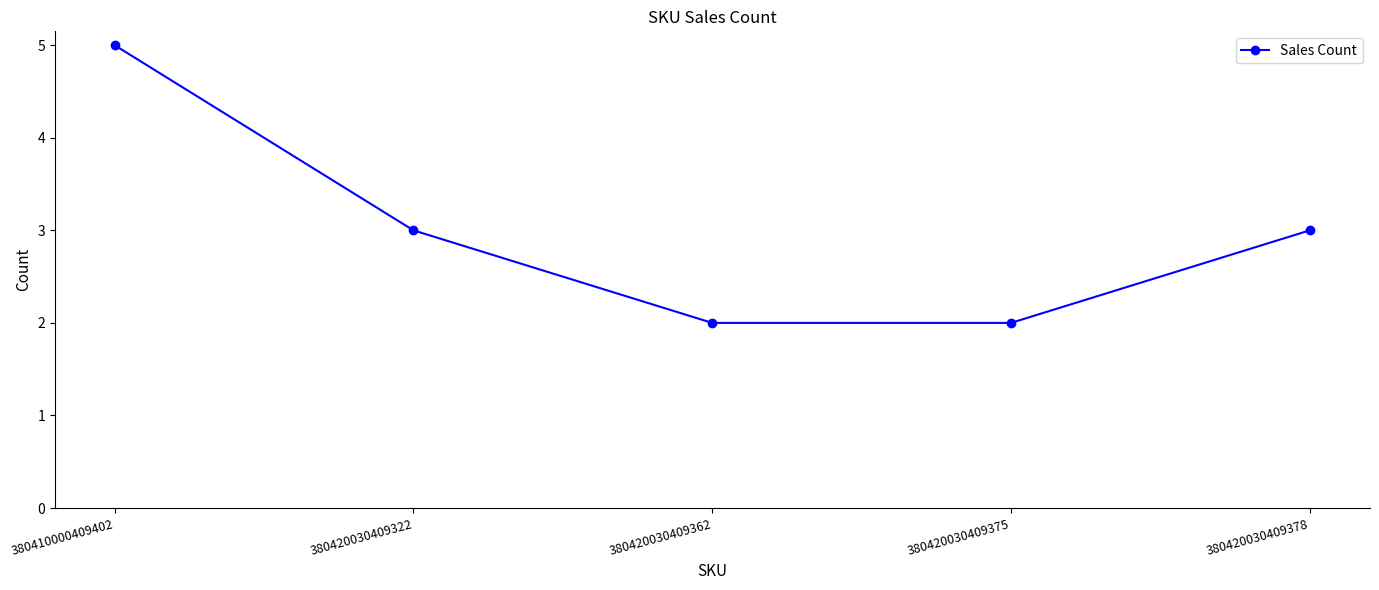

What is the difference between the maximum and minimum values?

3